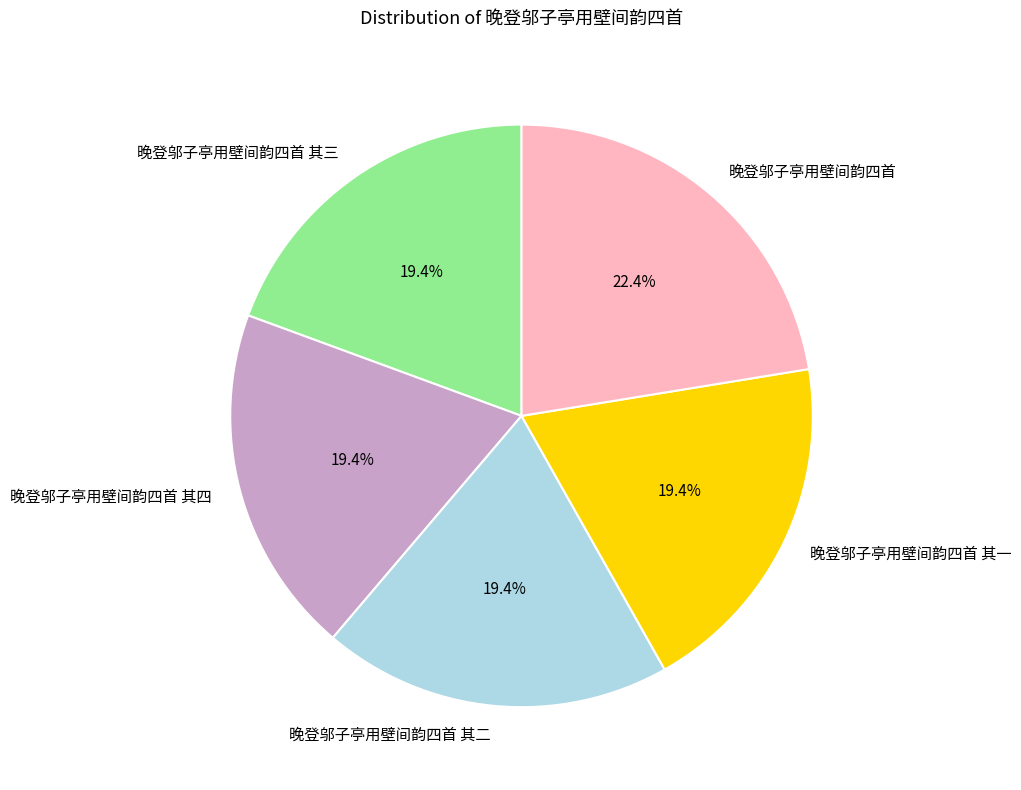

True or false: 晚登邬子亭用壁间韵四首 其一 accounts for 19% of the total.

True